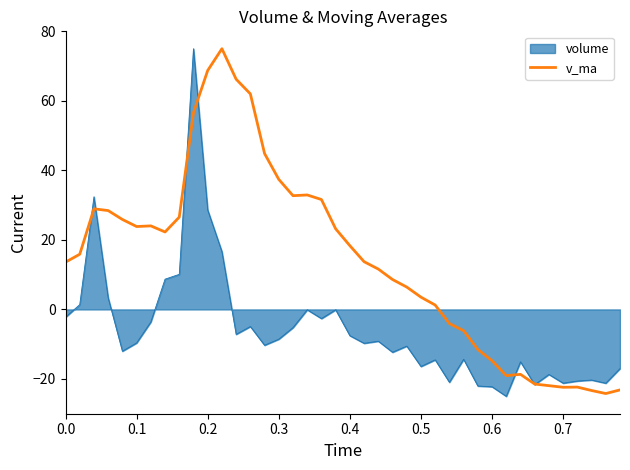

What is the maximum value shown in the chart?

75.0